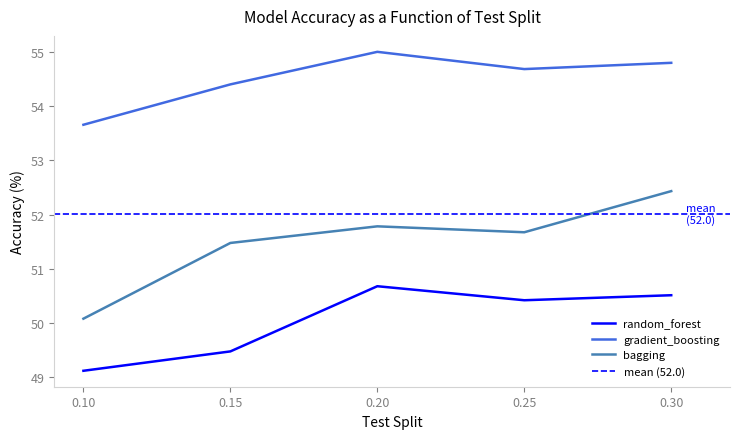

What is the minimum value shown in the chart?

49.1